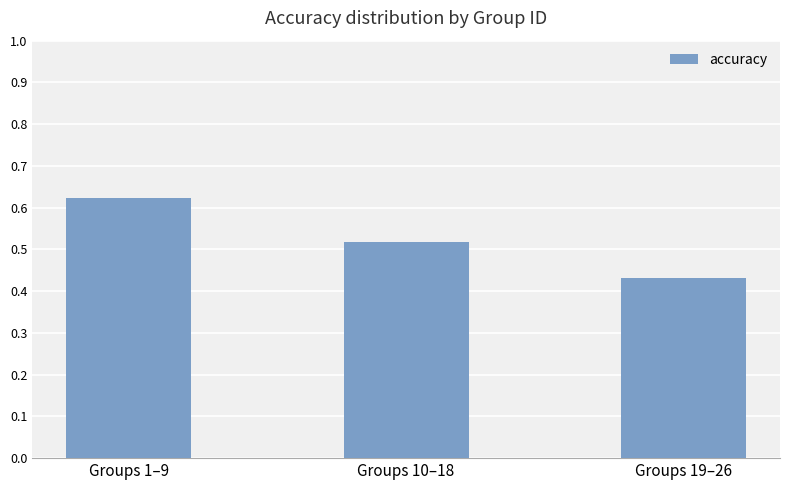

What position from the right is Groups 19–26?

1